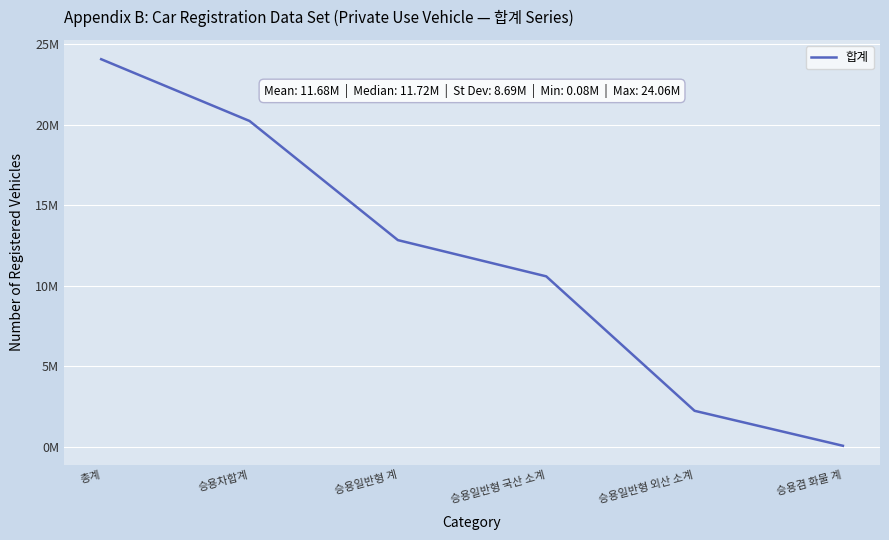

List the labels in order of value, largest first.

총계, 승용차합계, 승용일반형 계, 승용일반형 국산 소계, 승용일반형 외산 소계, 승용겸 화물 계